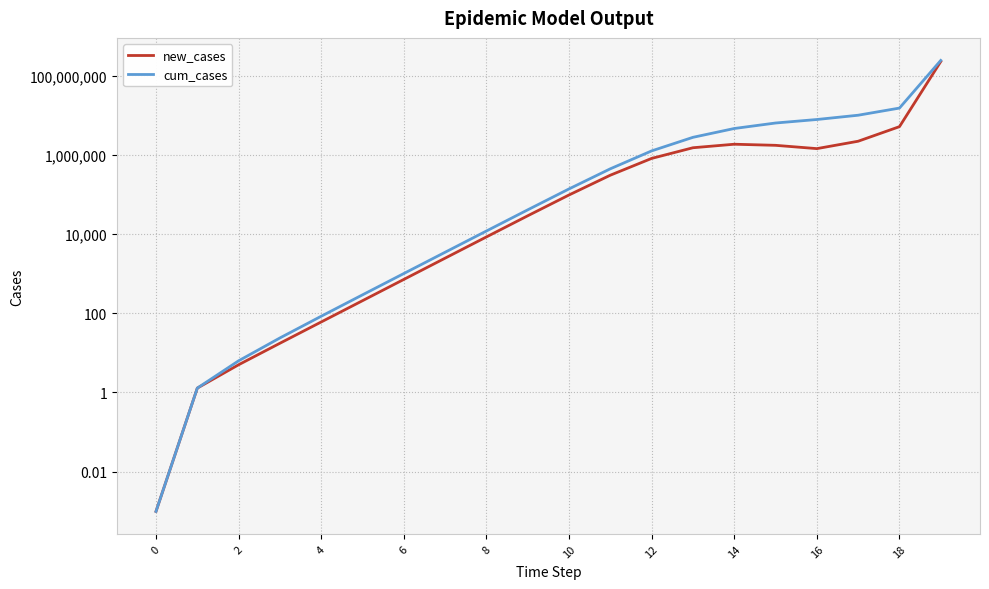

True or false: new_cases and cum_cases cross at least once.

False